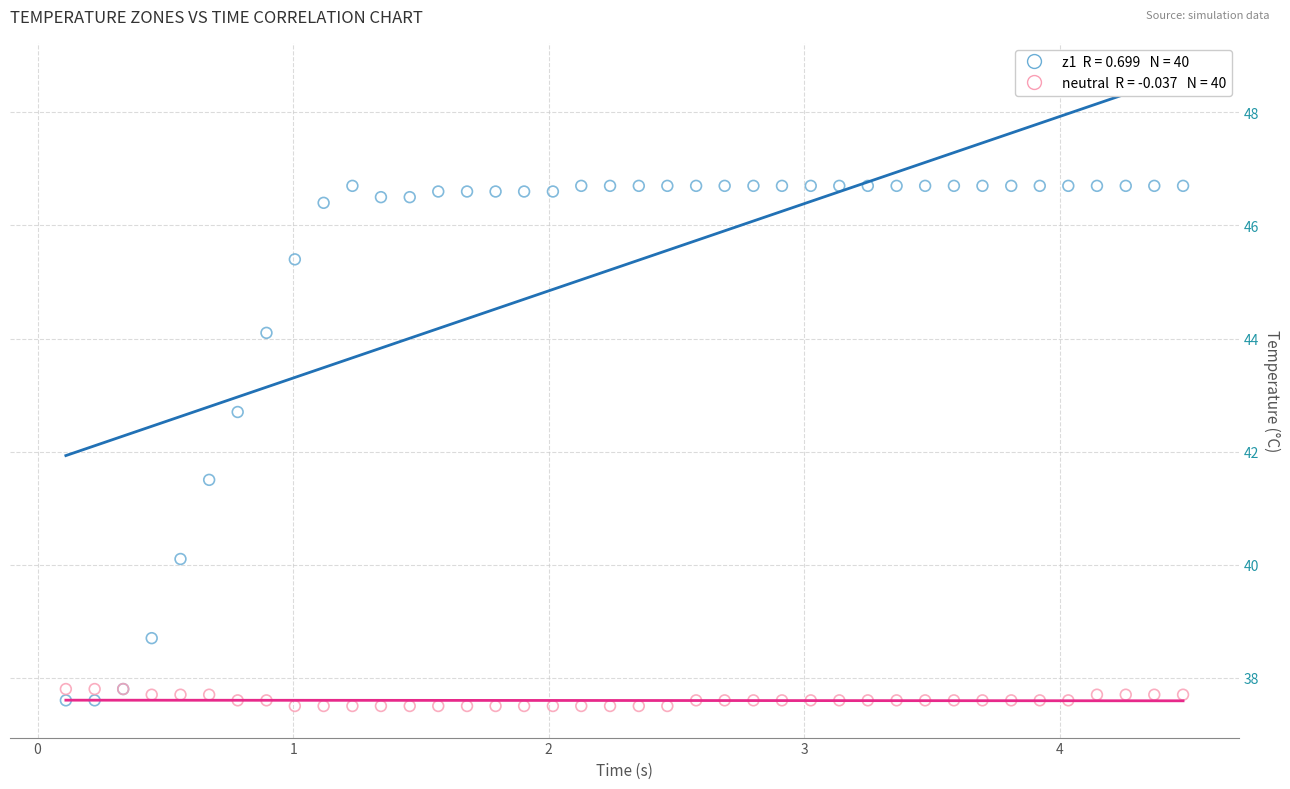

Across all series, what Y value is closest to 42?

41.5